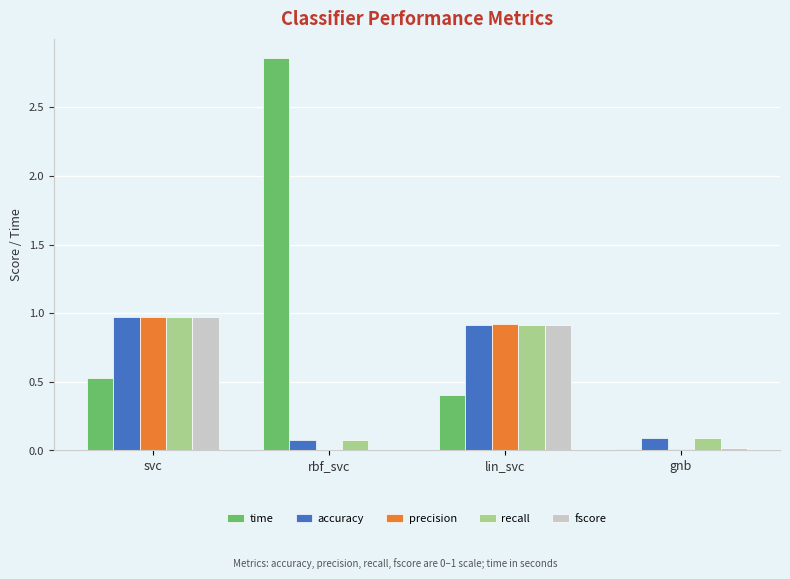

Which series has the largest total across all categories?

time